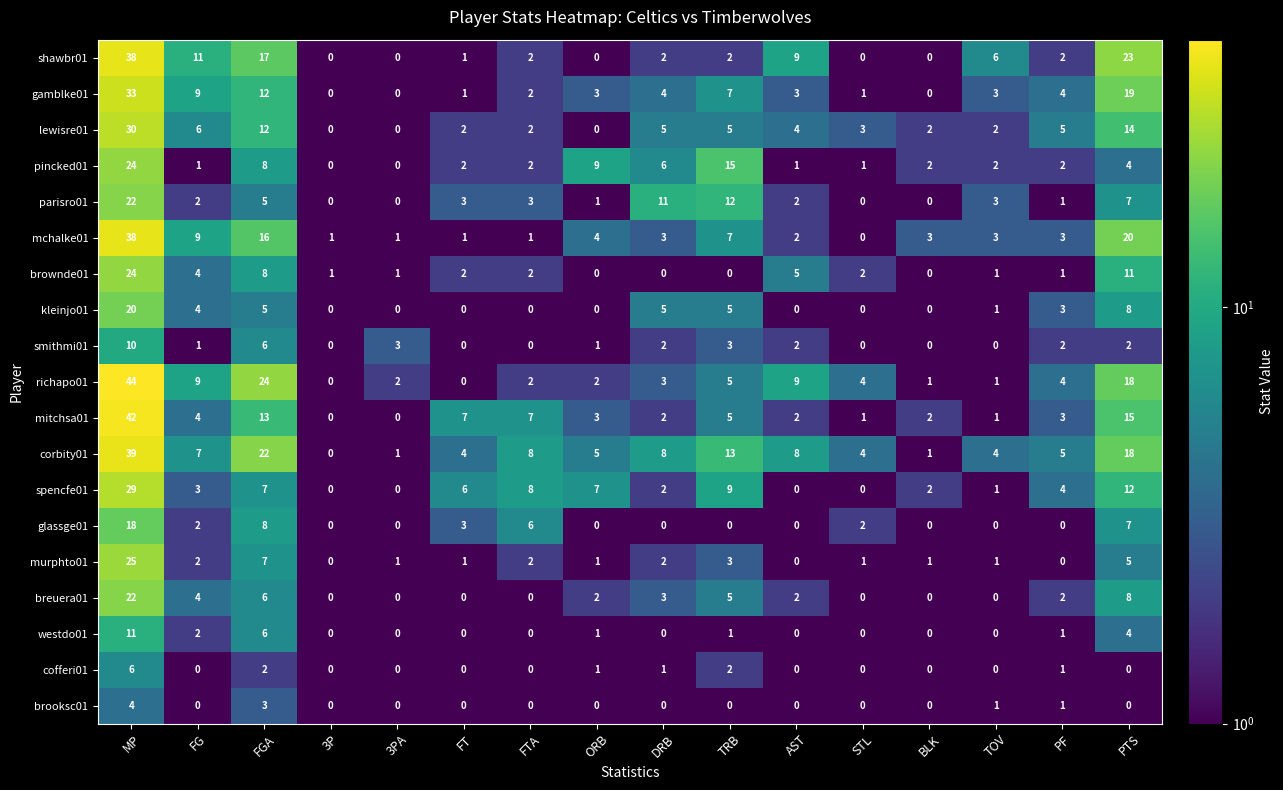

The parisro01 series shows 2 at FG. True or false?

True